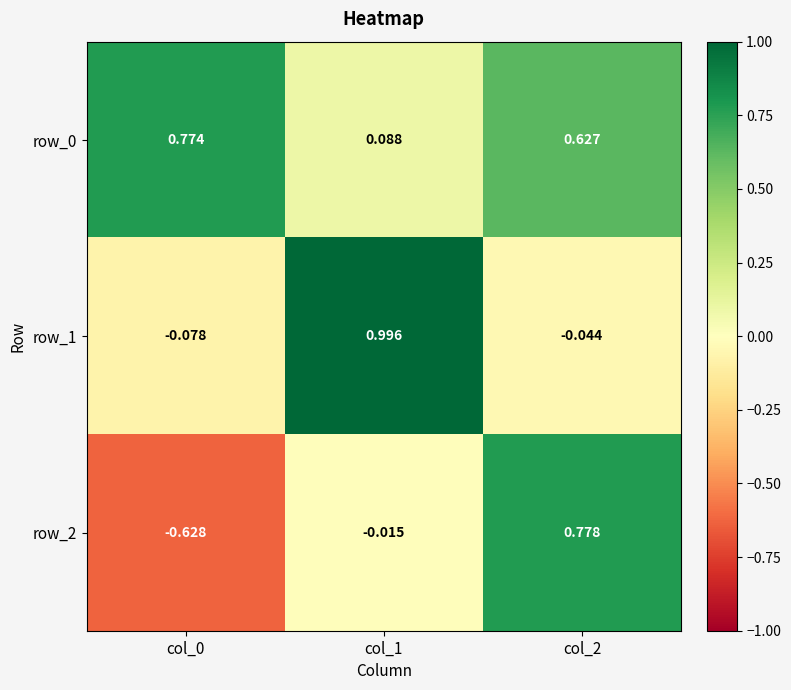

What is the difference between the row_0 values at col_1 and col_2?

0.5